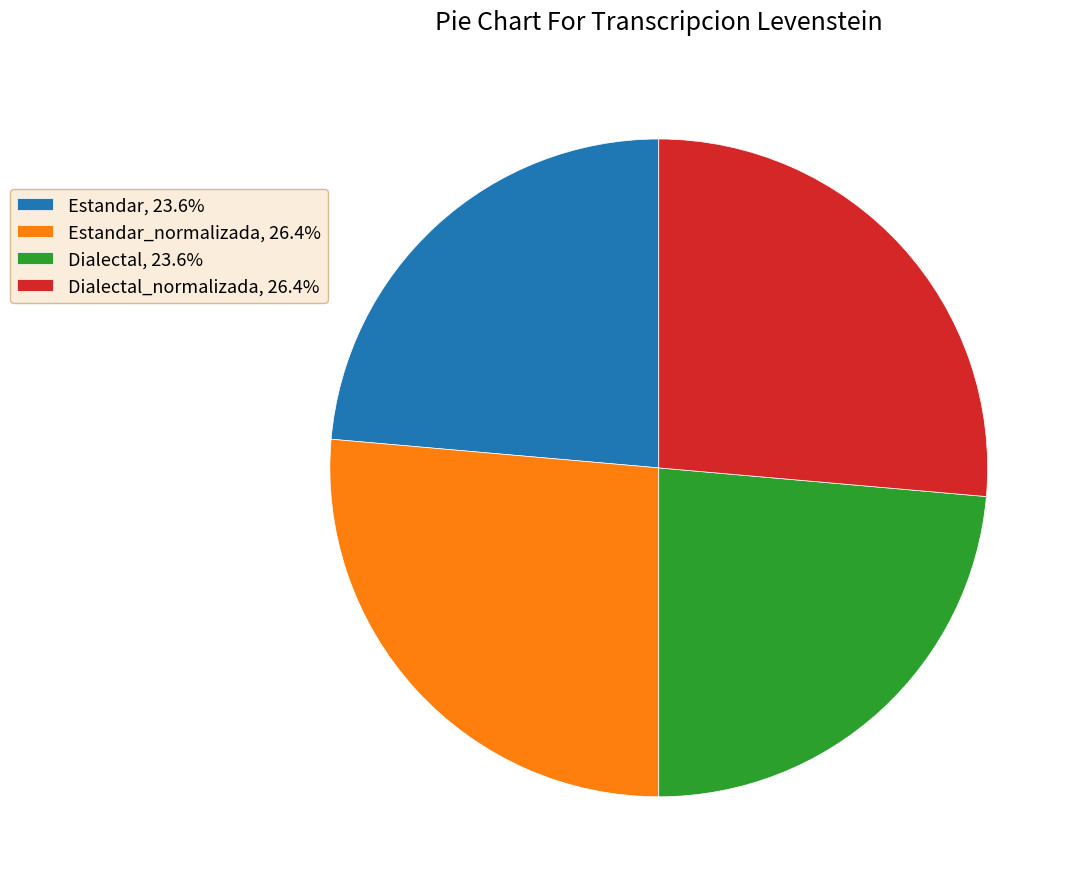

Count the number of slices in the pie.

4